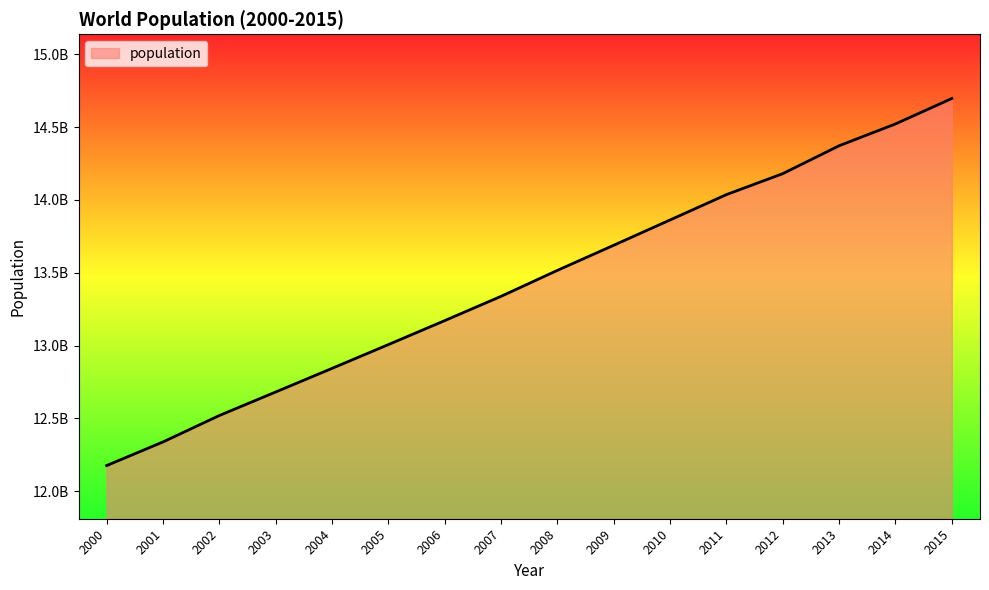

Is this an area chart (filled region under the line)?

Yes